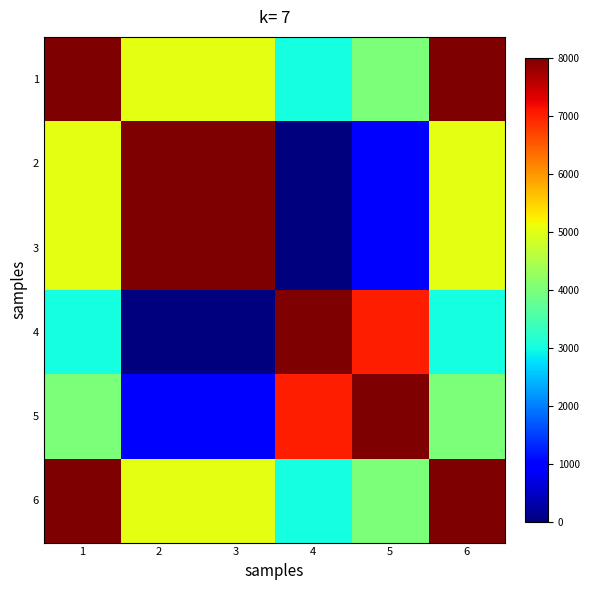

Which has a higher value, 4 or 6?

6